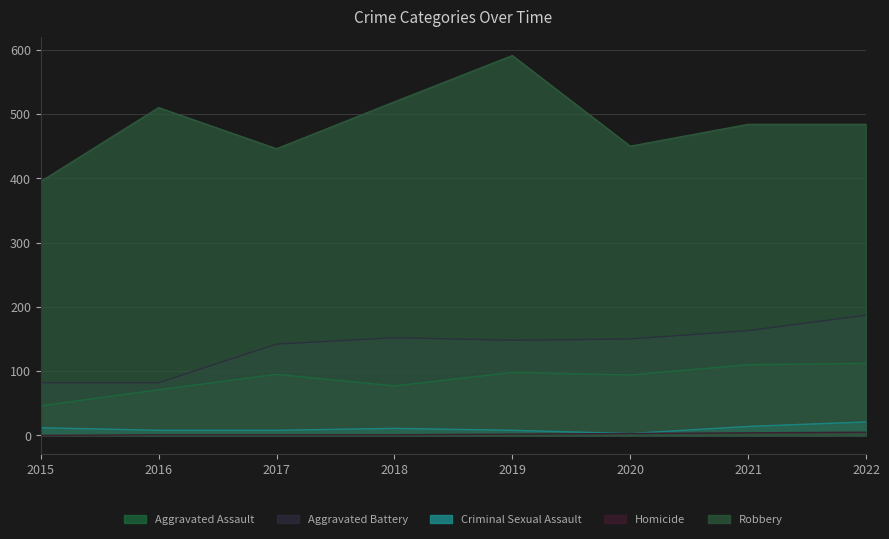

Where does the Homicide series first go above 2?

2020